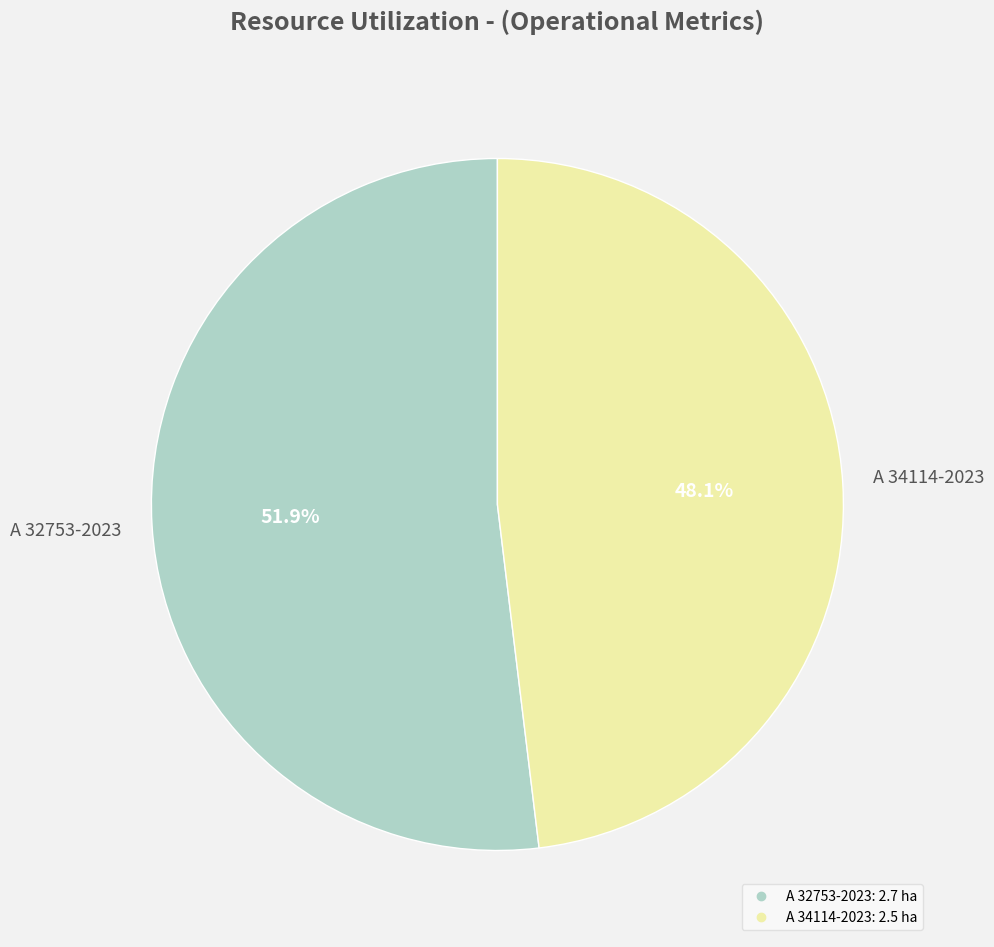

What is the smallest slice in the pie chart?

A 34114-2023